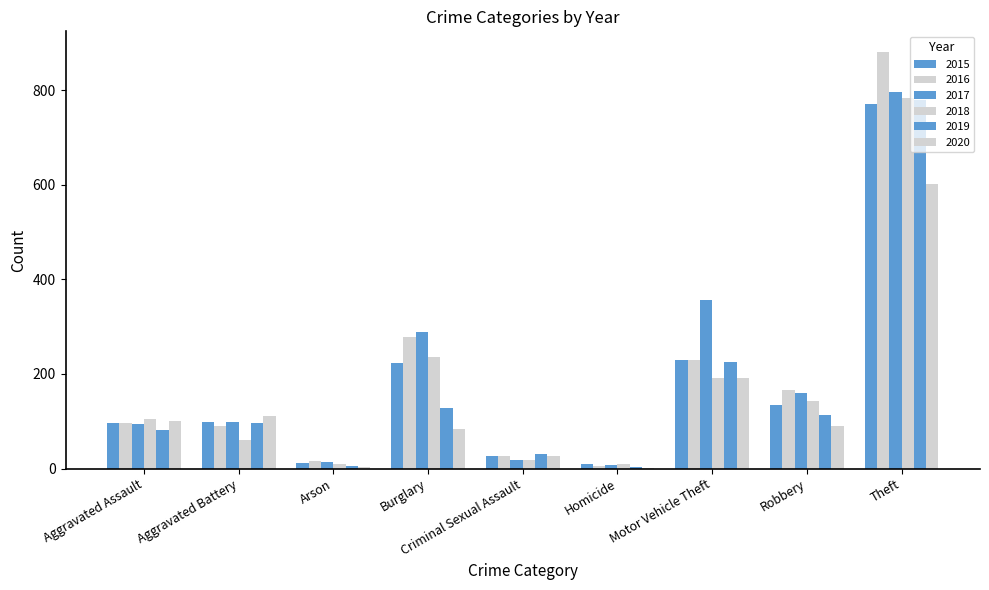

What is the difference between the second highest and second lowest values in the 2017 series?

343